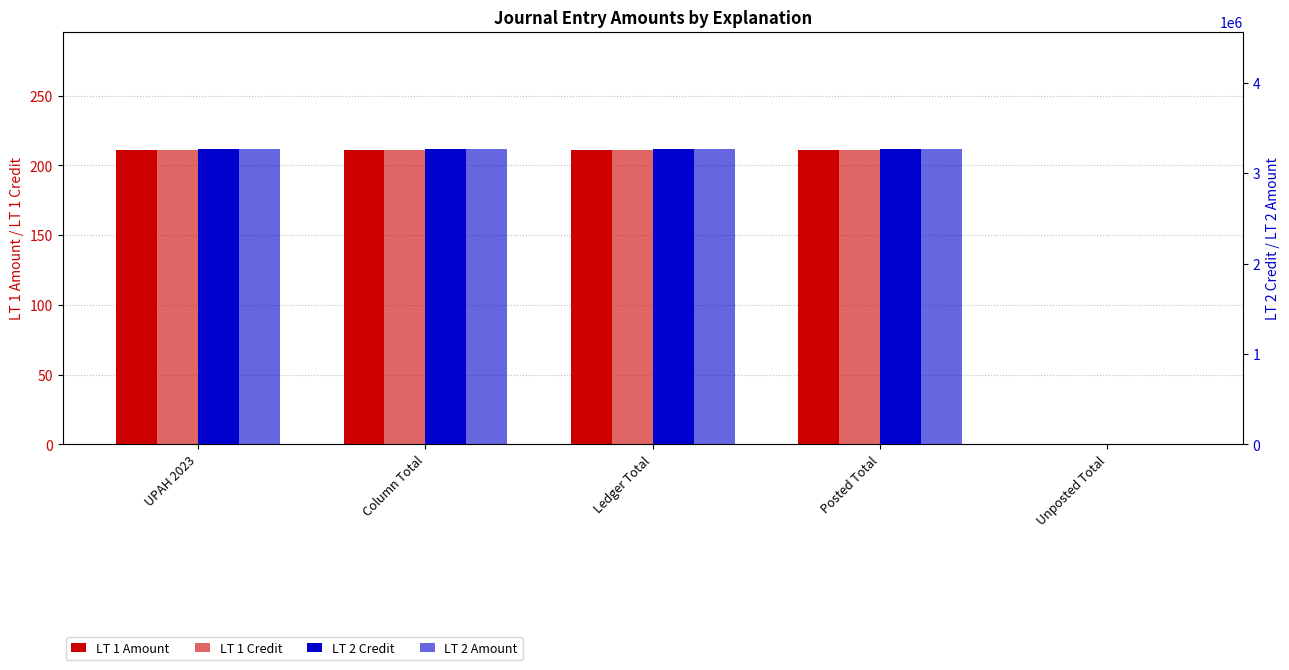

What is the difference between the highest and lowest values at Column Total?

3261489.4